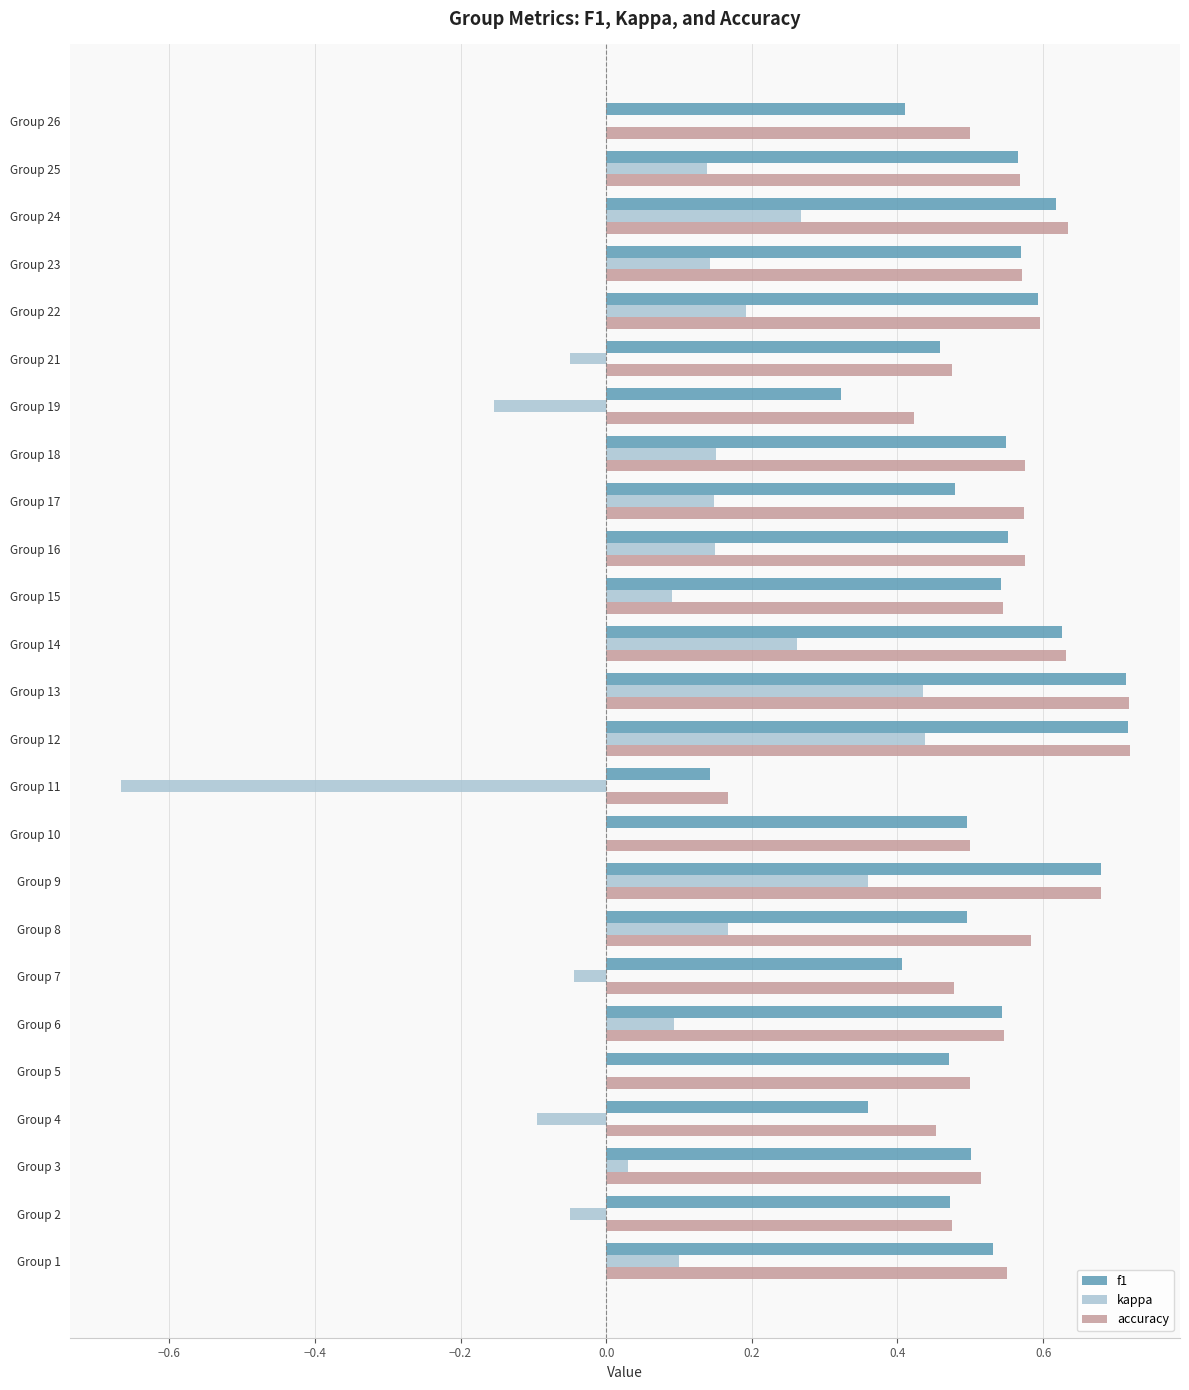

Is the value of accuracy at Group 21 greater than the value of f1 at Group 9?

No